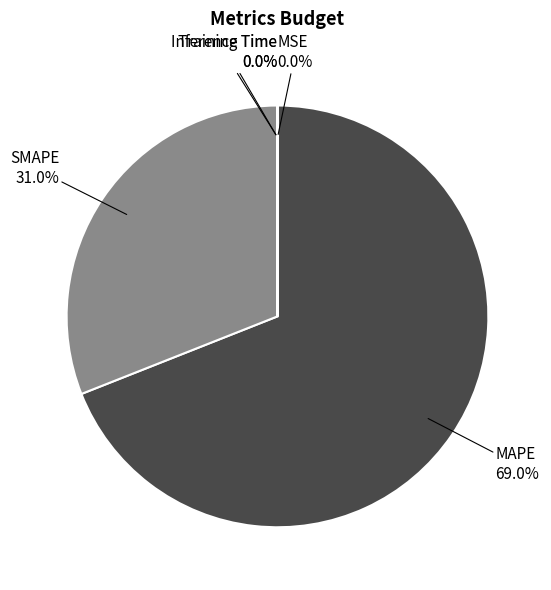

Is there any slice that represents more than half of the pie?

Yes